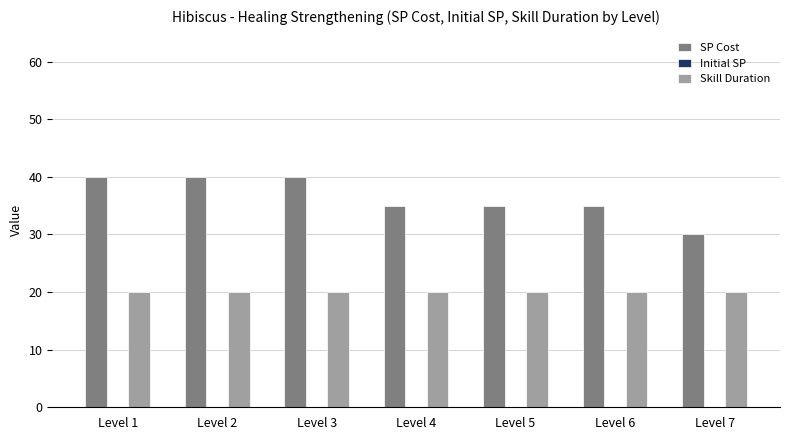

What is the lowest value of the SP Cost series?

30